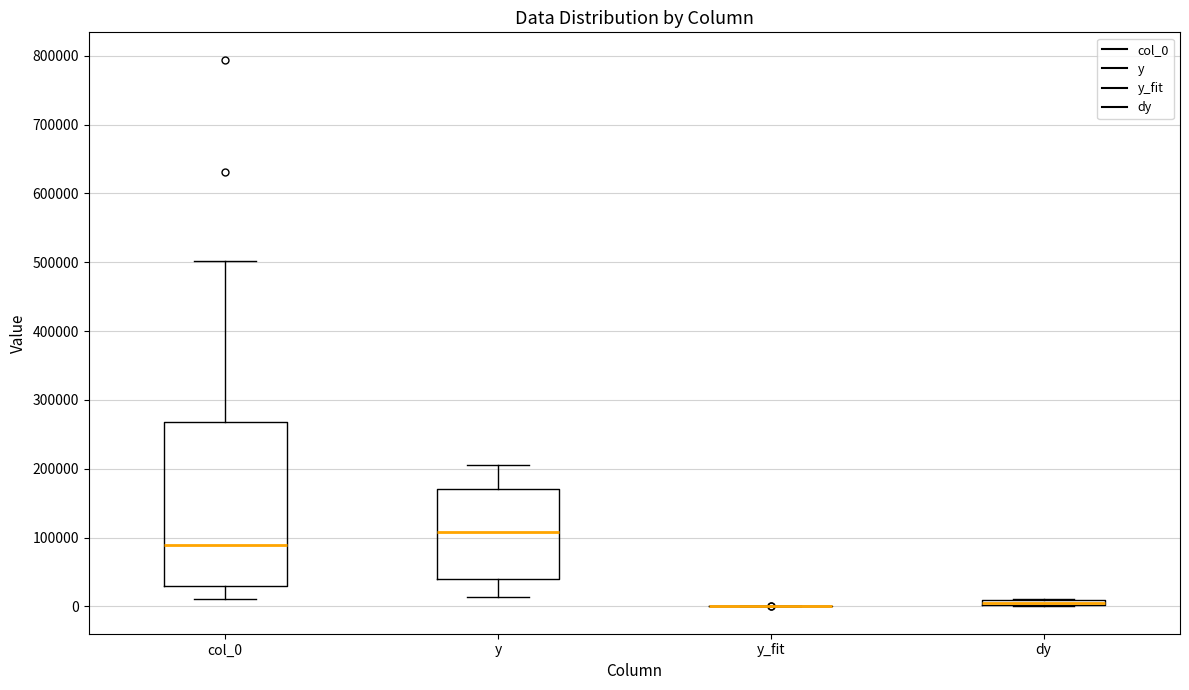

Where does the upper whisker of the box for y end on the y-axis? The values are not printed on the chart, so give them approximately, as read against the axis.

210000